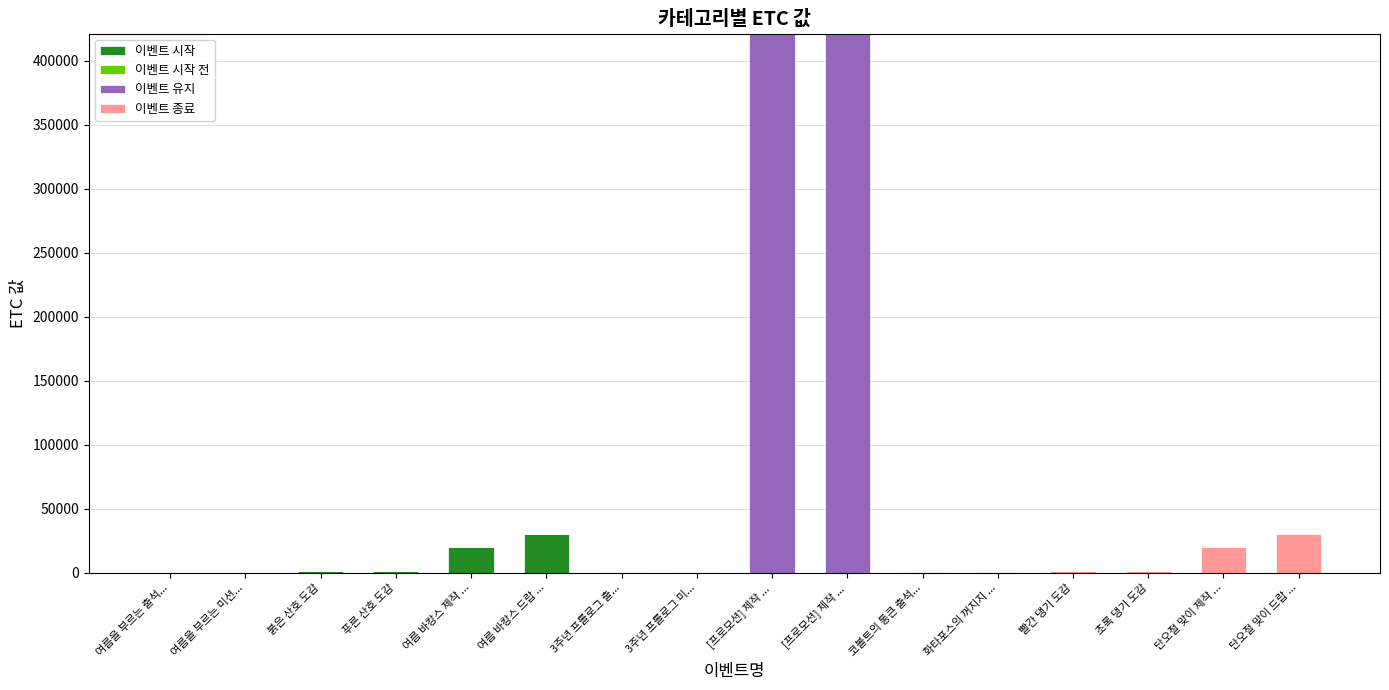

What is the sum of all 이벤트 종료 values?

52777